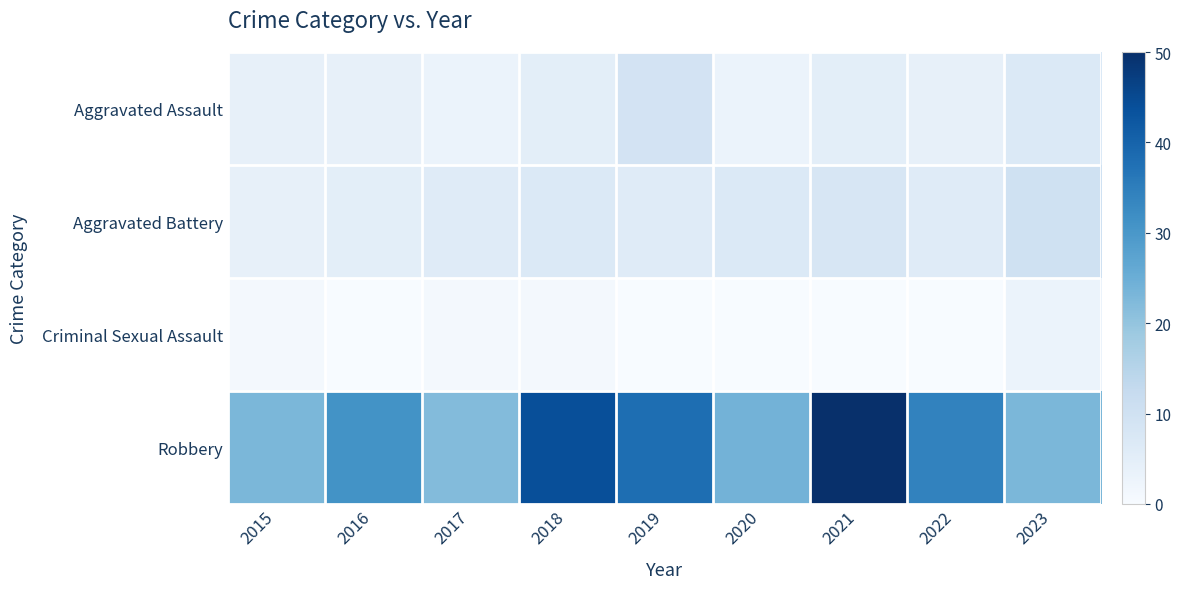

Which series has the largest total across all categories?

Robbery